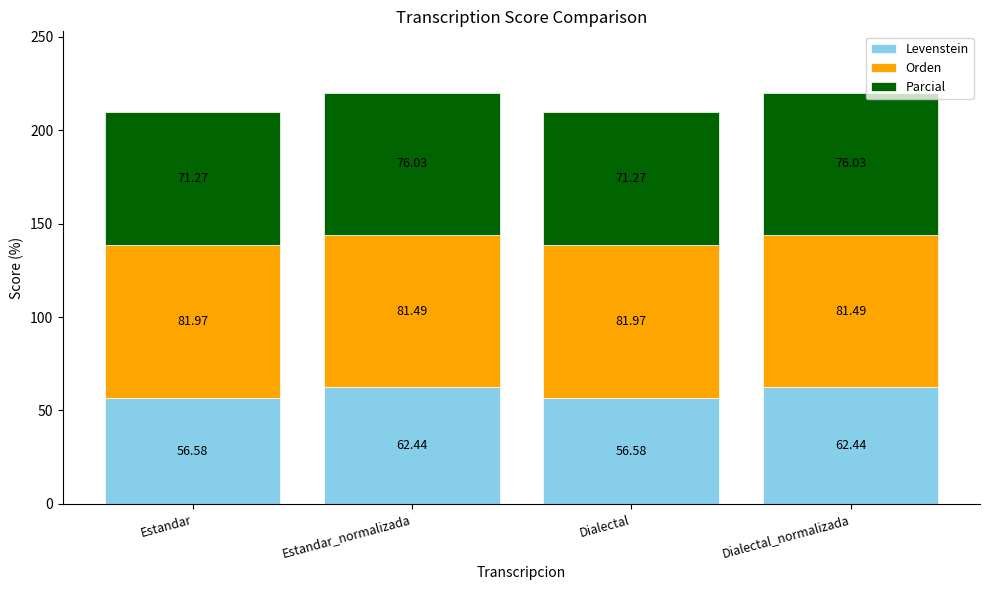

What is the total value across all series at Dialectal_normalizada?

220.0